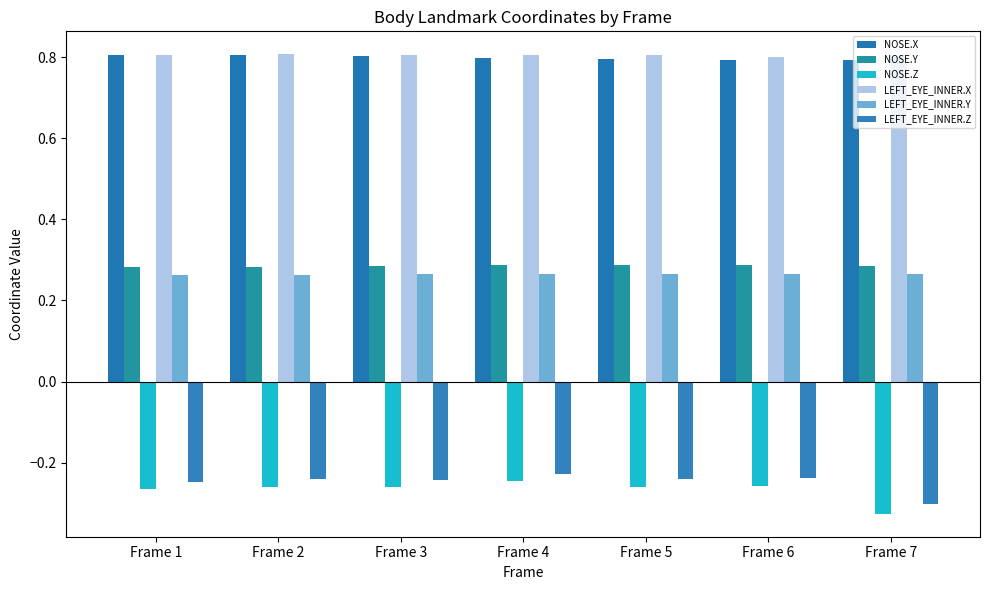

How many bars are there in total?

42